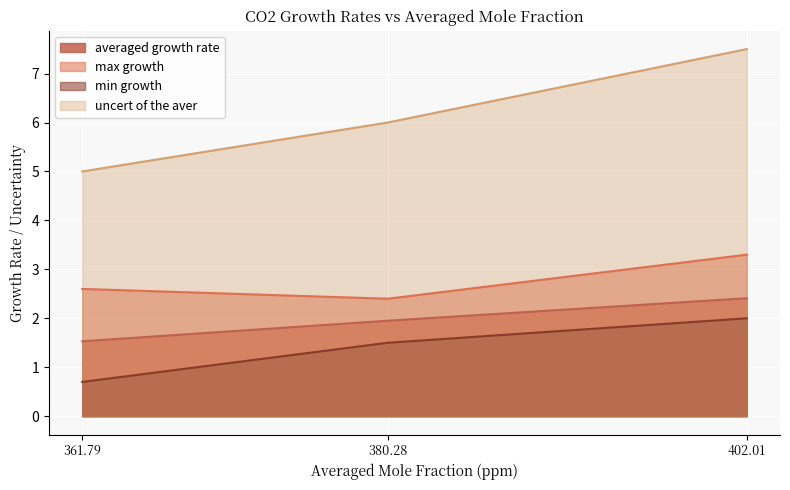

Which has a higher value, 380.28 or 361.79?

380.28